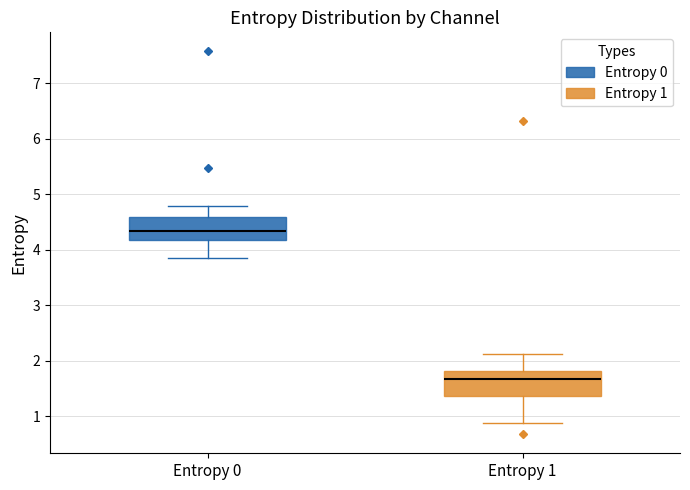

Reading left to right, transcribe this box plot: for each box, give where its median line is, the range the box spans, and where its two whiskers end, as read against the y-axis. The values are not printed on the chart, so give them approximately, as read against the axis.

Entropy 0: median 4.3, box 4.2 to 4.6, whiskers 3.8 to 4.8
Entropy 1: median 1.7, box 1.4 to 1.8, whiskers 0.9 to 2.1